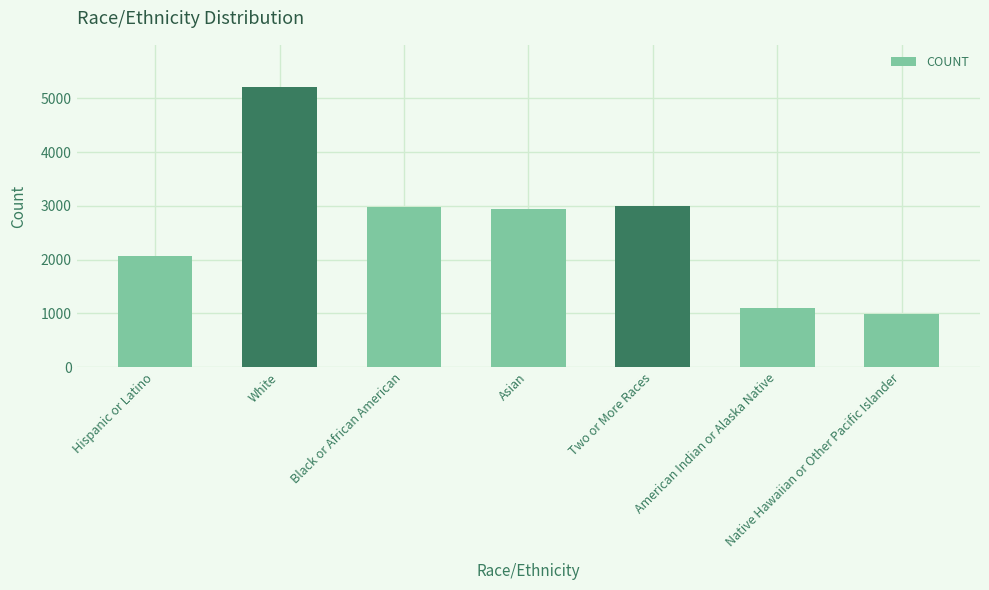

Which has a higher value, Asian or Two or More Races?

Two or More Races